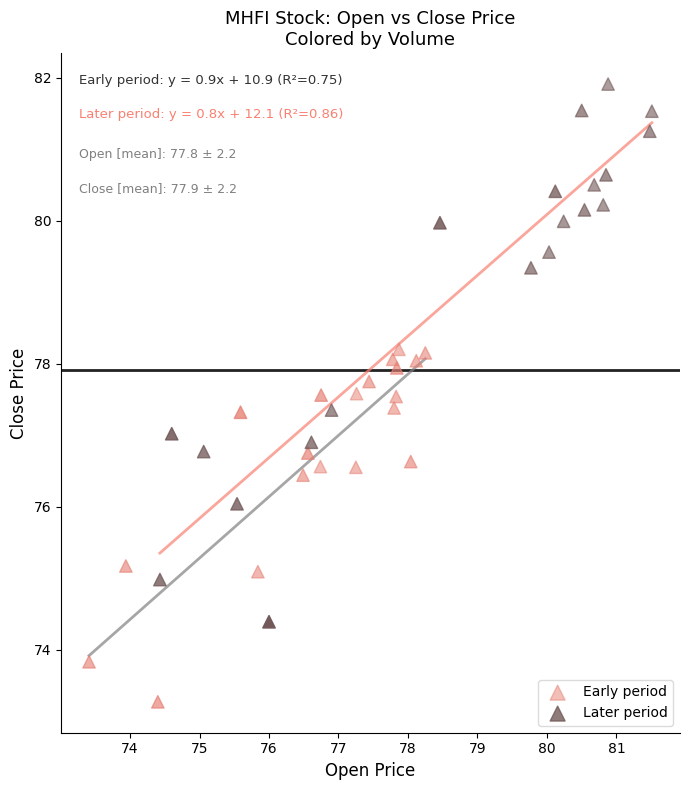

What are all the series names shown in the legend?

Early period, Later period